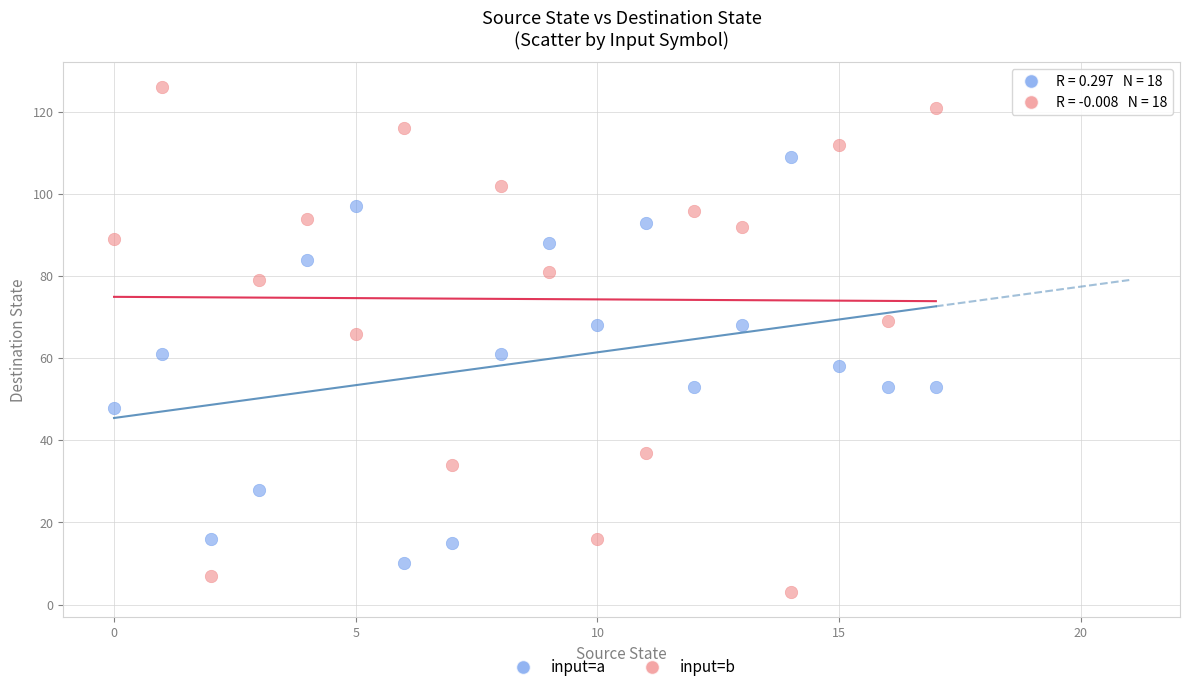

Across all data points, what is the range of Y values (max minus min)?

123